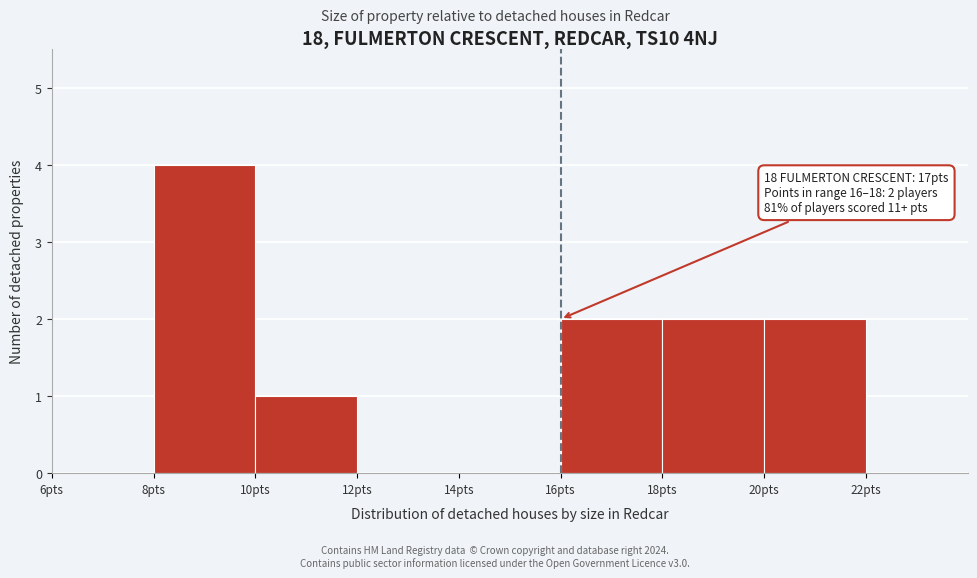

Over which range of the x-axis is the bar tallest?

8 to 10